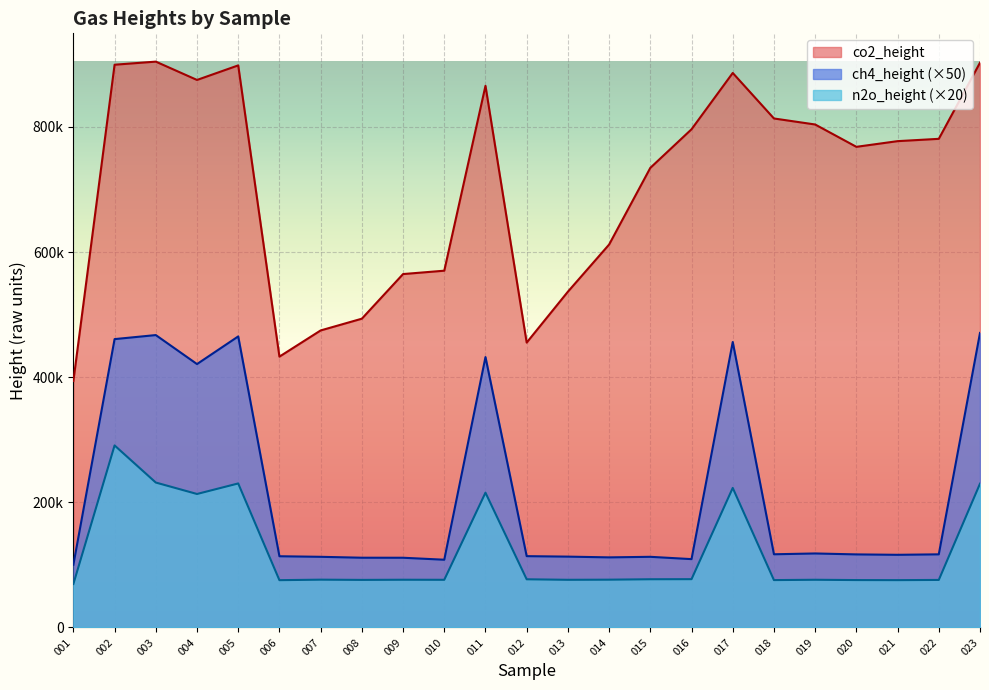

What is the value of the co2_height point at the 10th from the left?

570248